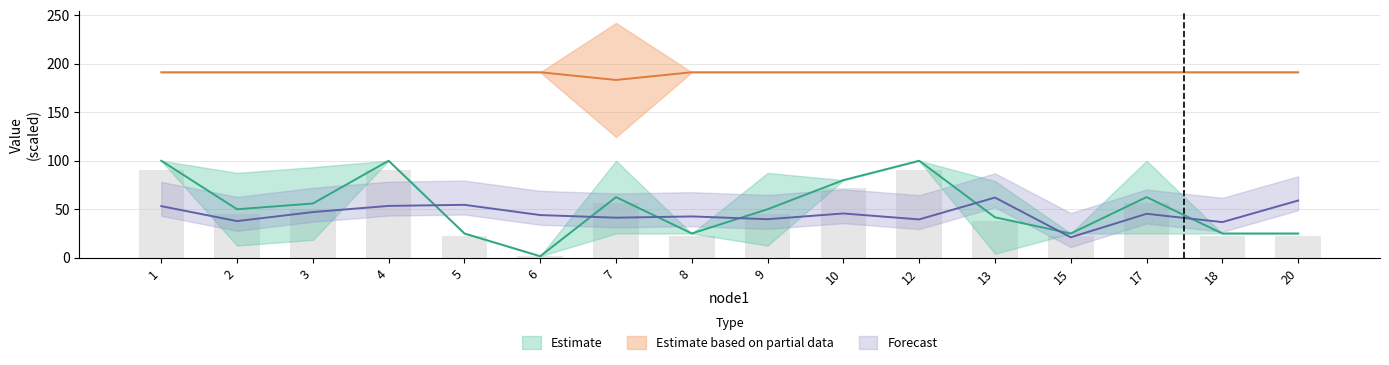

Count the number of categories in the chart.

16